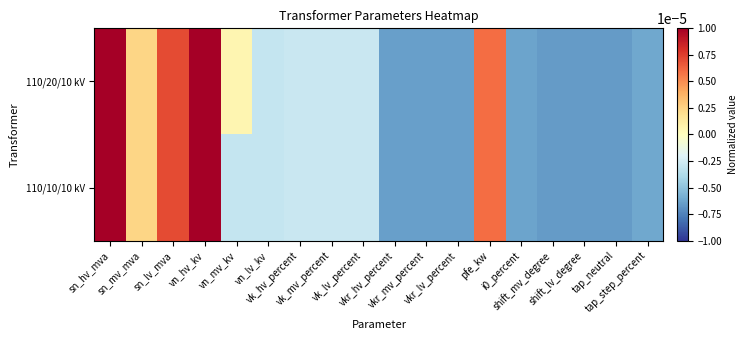

At which category does the chart reach its minimum across all series?

shift_mv_degree